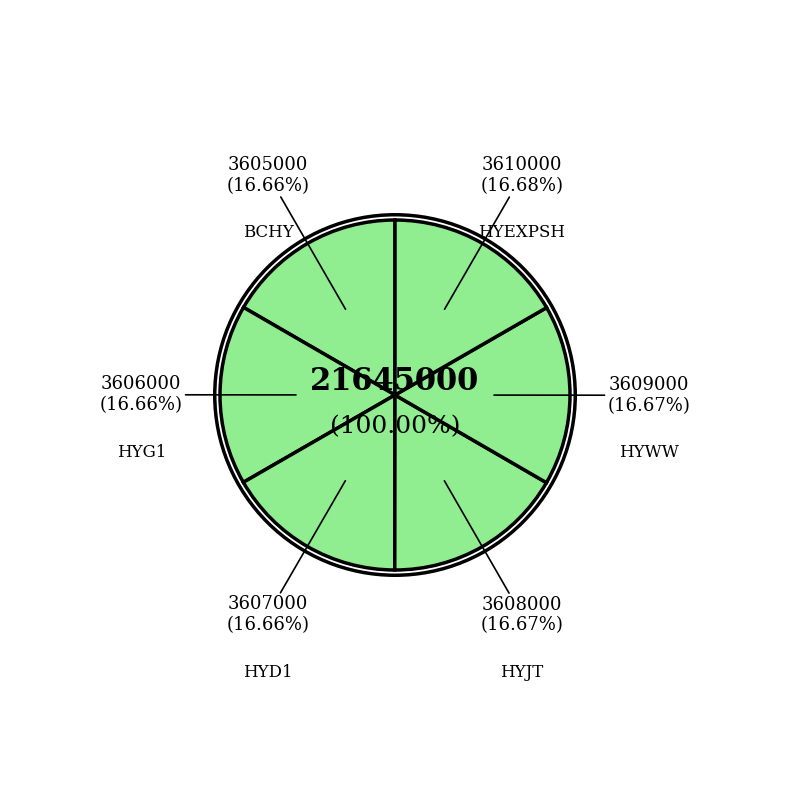

What percentage do BCHY and HYEXPSH together represent?

33.3%